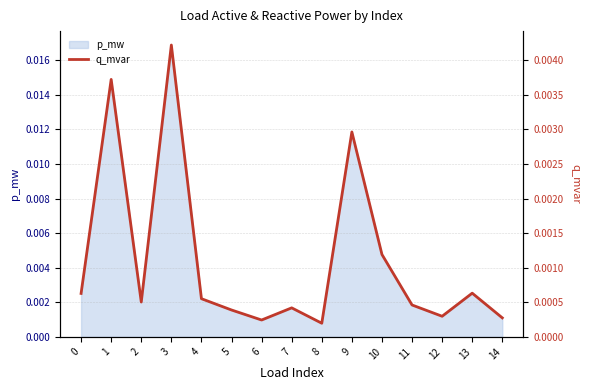

The chart shows a value of 0.0 at 6. True or false?

False